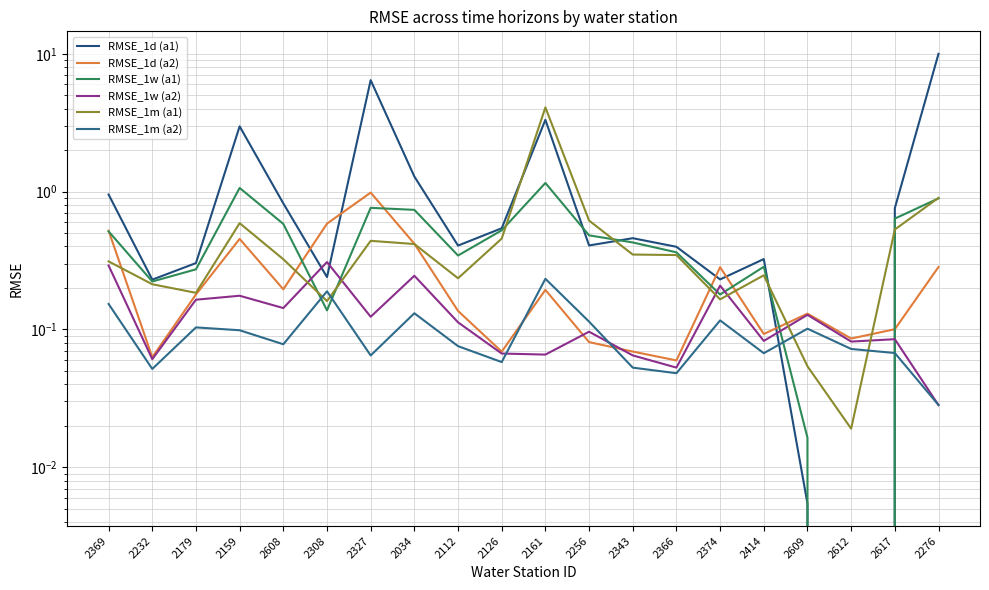

Is it true that RMSE_1d (a1) equals -0.0 at 2612?

True